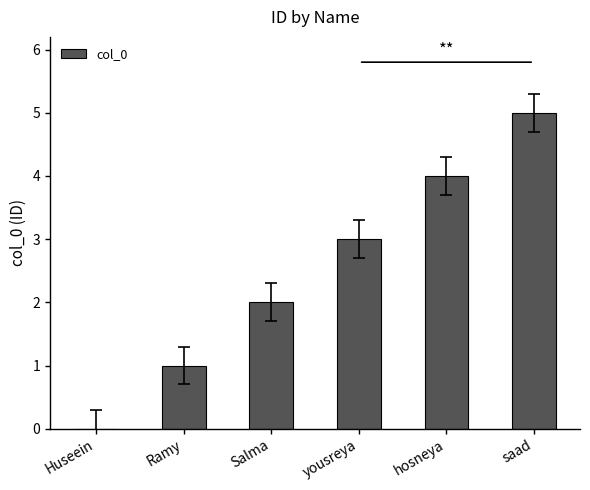

How many series are shown in this chart?

1